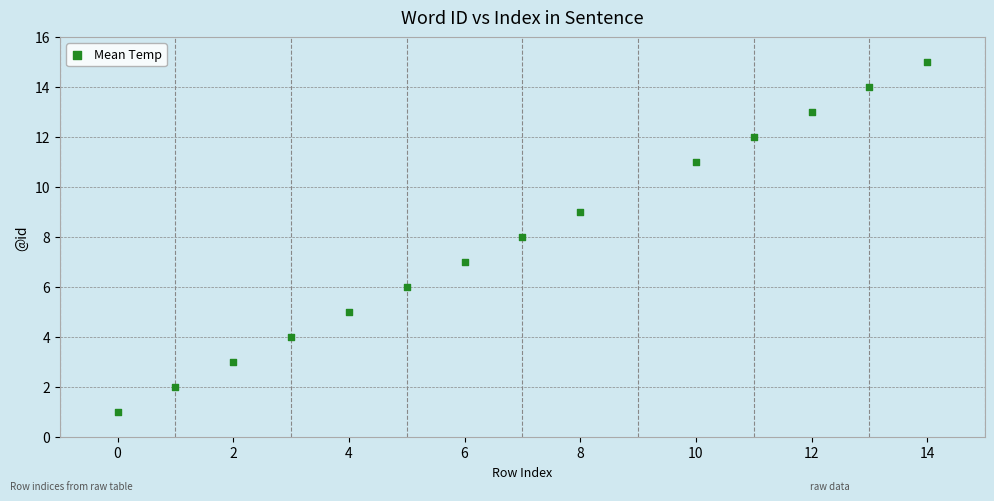

What is the range of Y values (max minus min)?

14